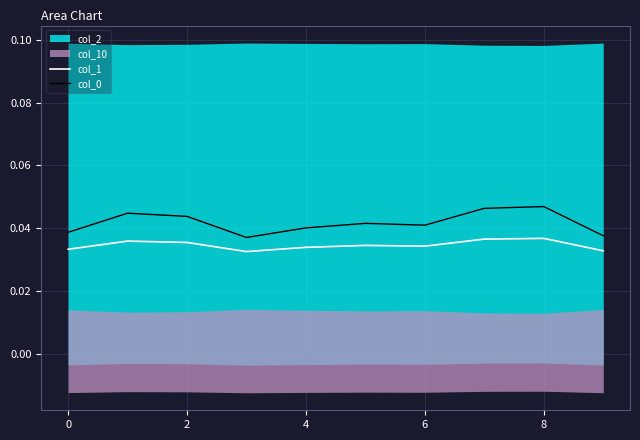

True or false: col_0 and col_1 cross at least once.

False